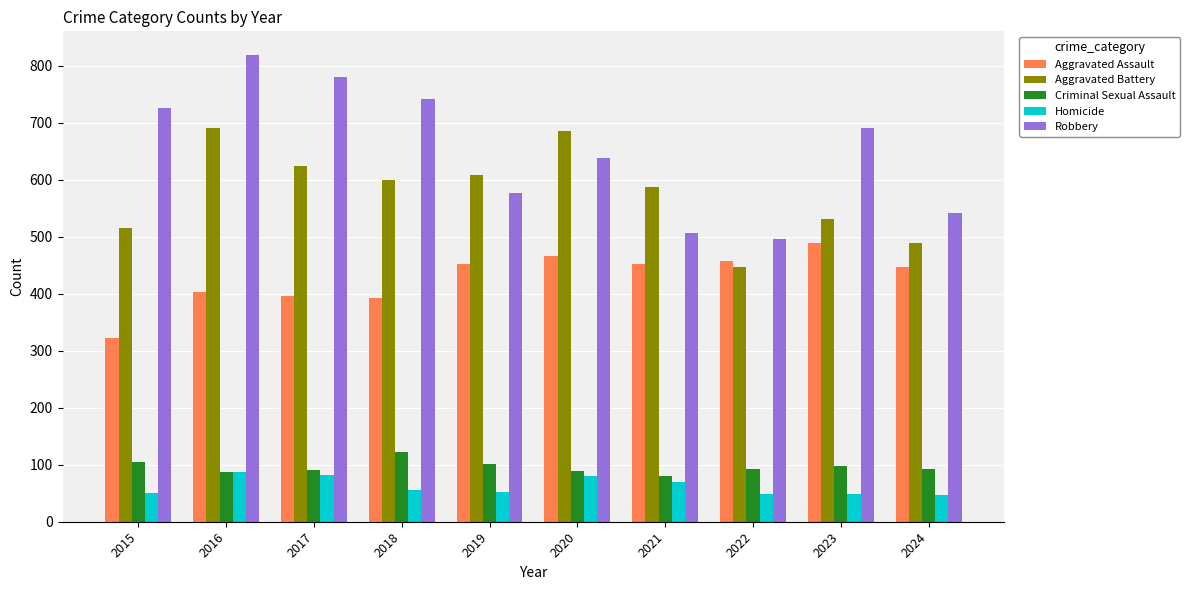

What is the sum of all Robbery values?

6512